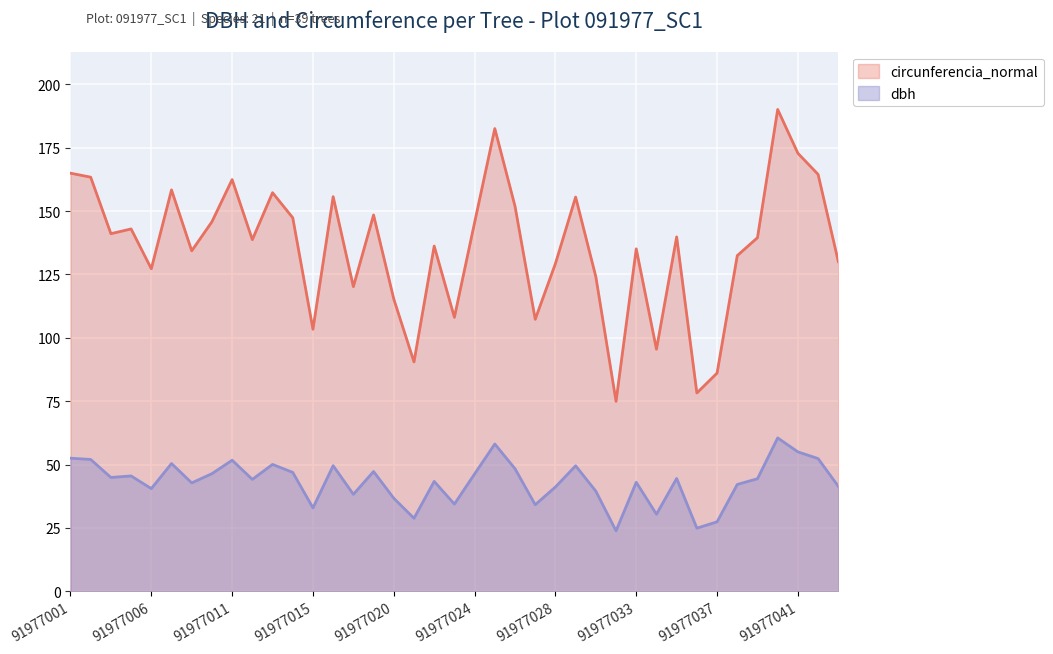

At 91977043, list the series in order from smallest to largest.

dbh, circunferencia_normal